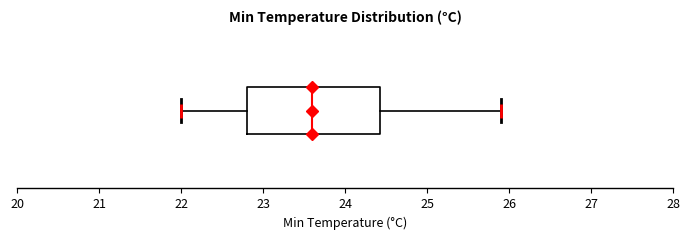

Where does the left whisker of the box end on the x-axis? The values are not printed on the chart, so give them approximately, as read against the axis.

22.0